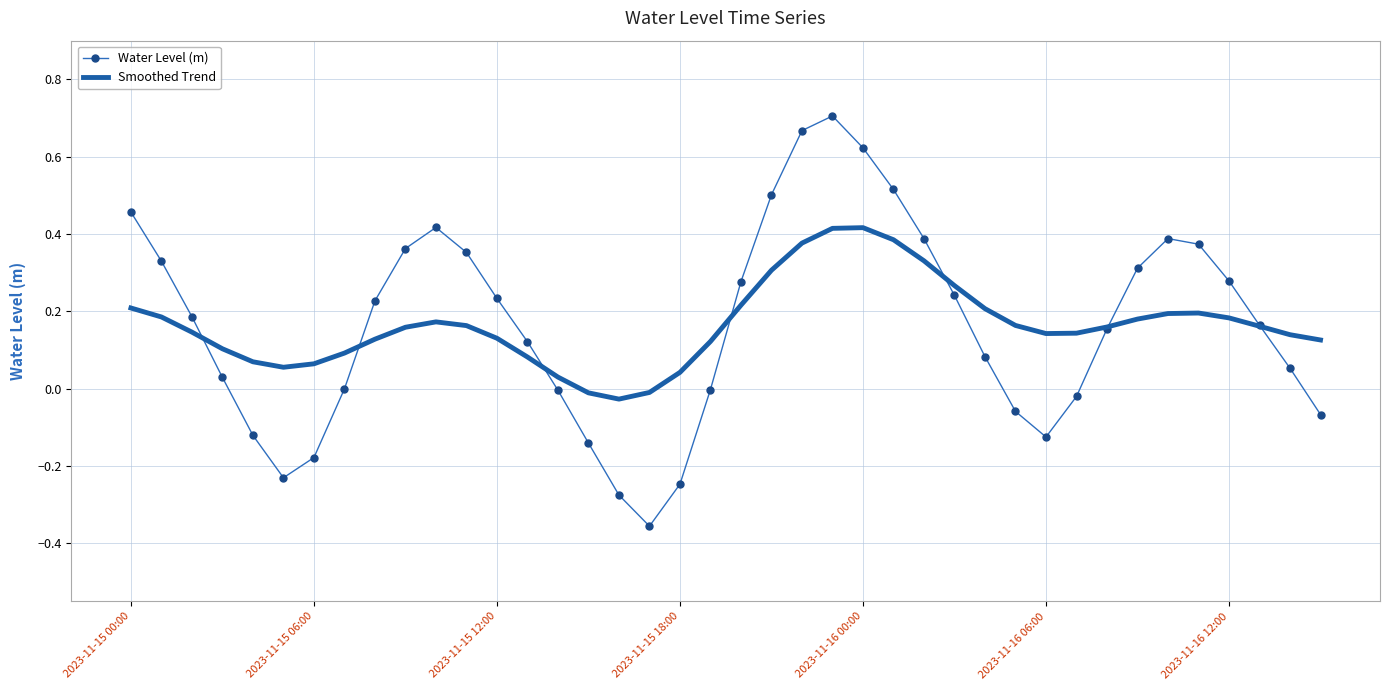

Rank the series by their maximum value, from highest to lowest.

Water Level (m), Smoothed Trend